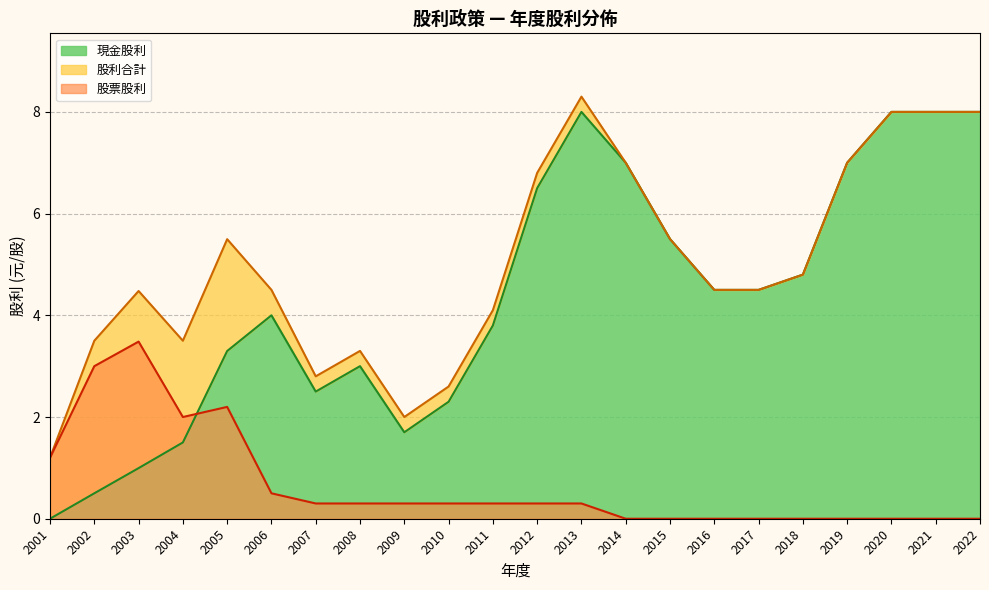

The value of 股利合計 at 2006 is 3.0. True or false?

False